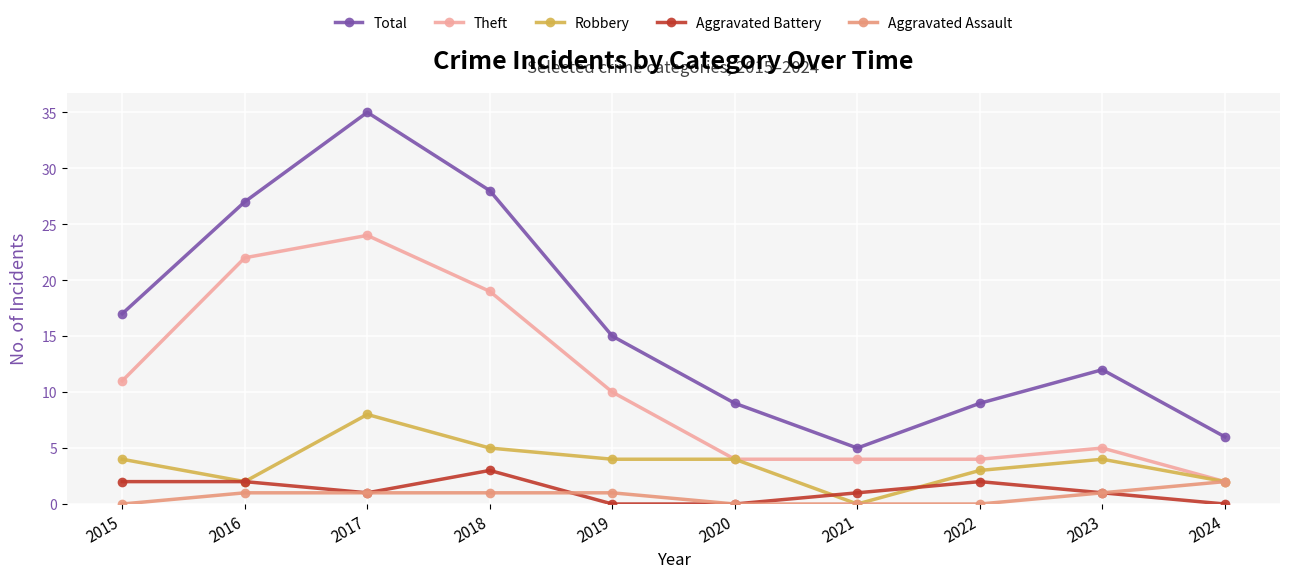

How many values in Robbery are above zero?

9